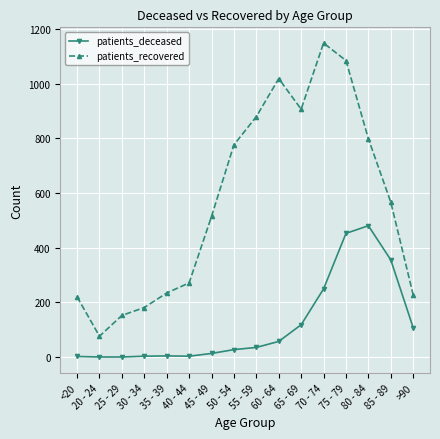

Rank the series by their maximum value, from lowest to highest.

patients_deceased, patients_recovered